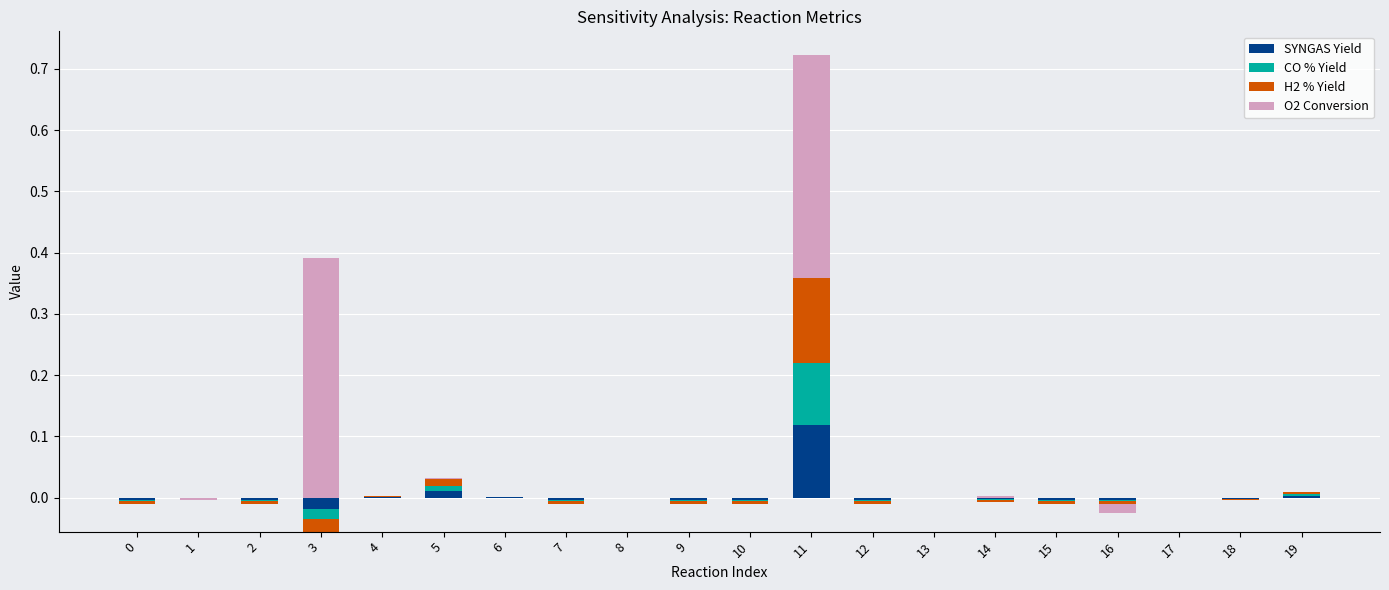

What are all the series names shown in the legend?

SYNGAS Yield, CO % Yield, H2 % Yield, O2 Conversion